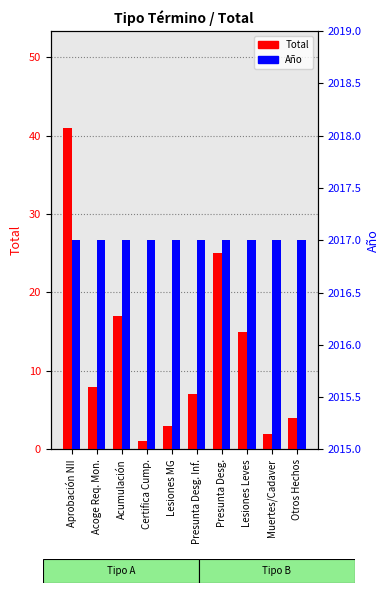

What is the sum of all Total values?

123